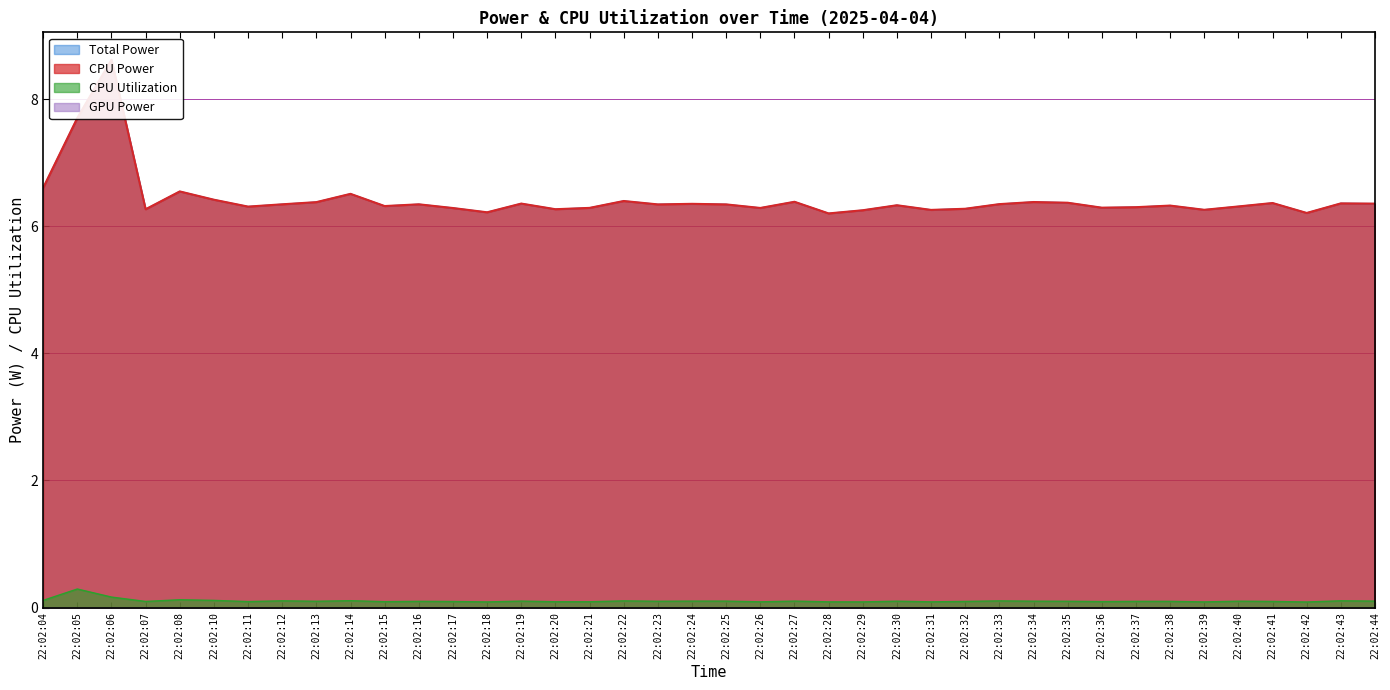

True or false: CPU Power and Total Power cross at least once.

False